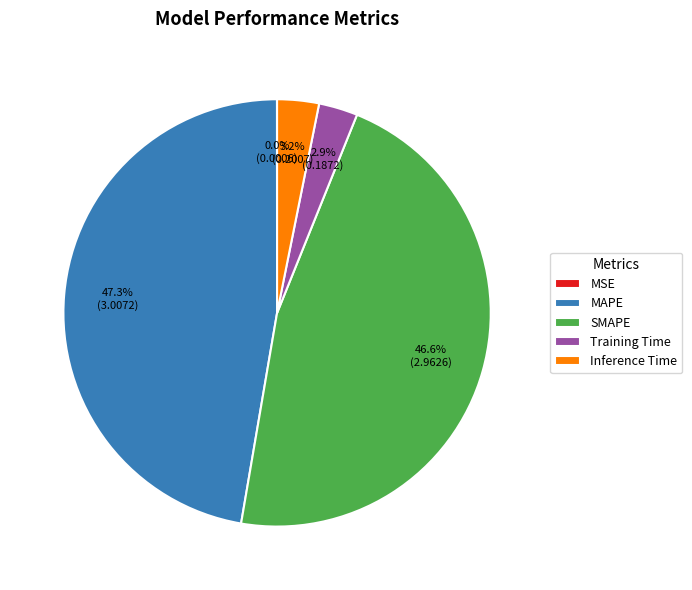

What percentage is NOT represented by Inference Time?

96.8%